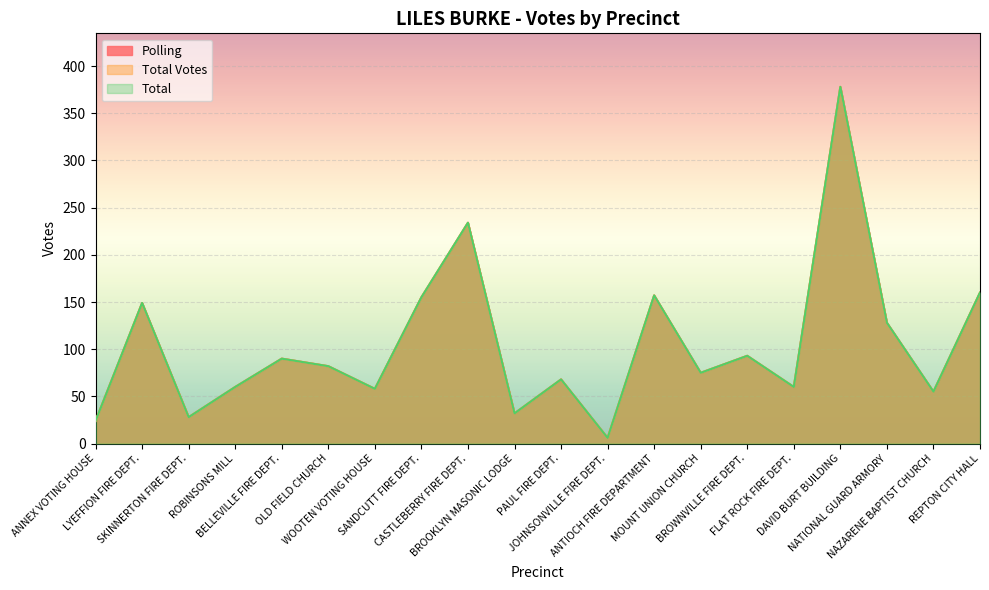

How many lines are shown in the chart?

3